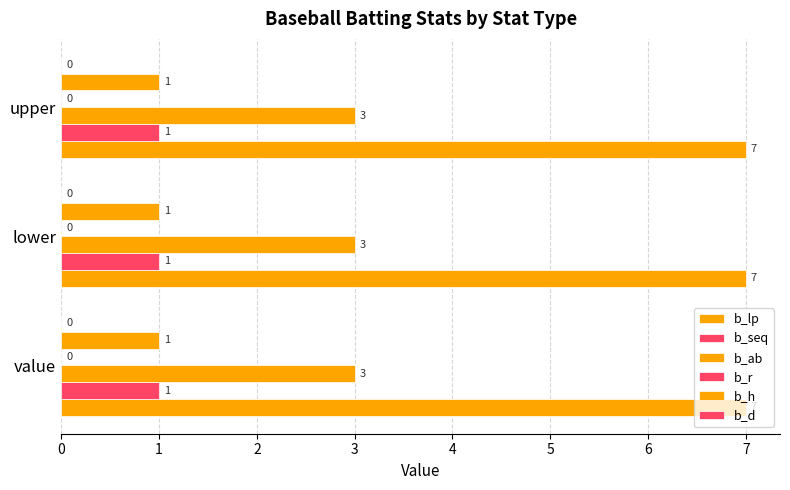

How many distinct data groups are displayed?

4